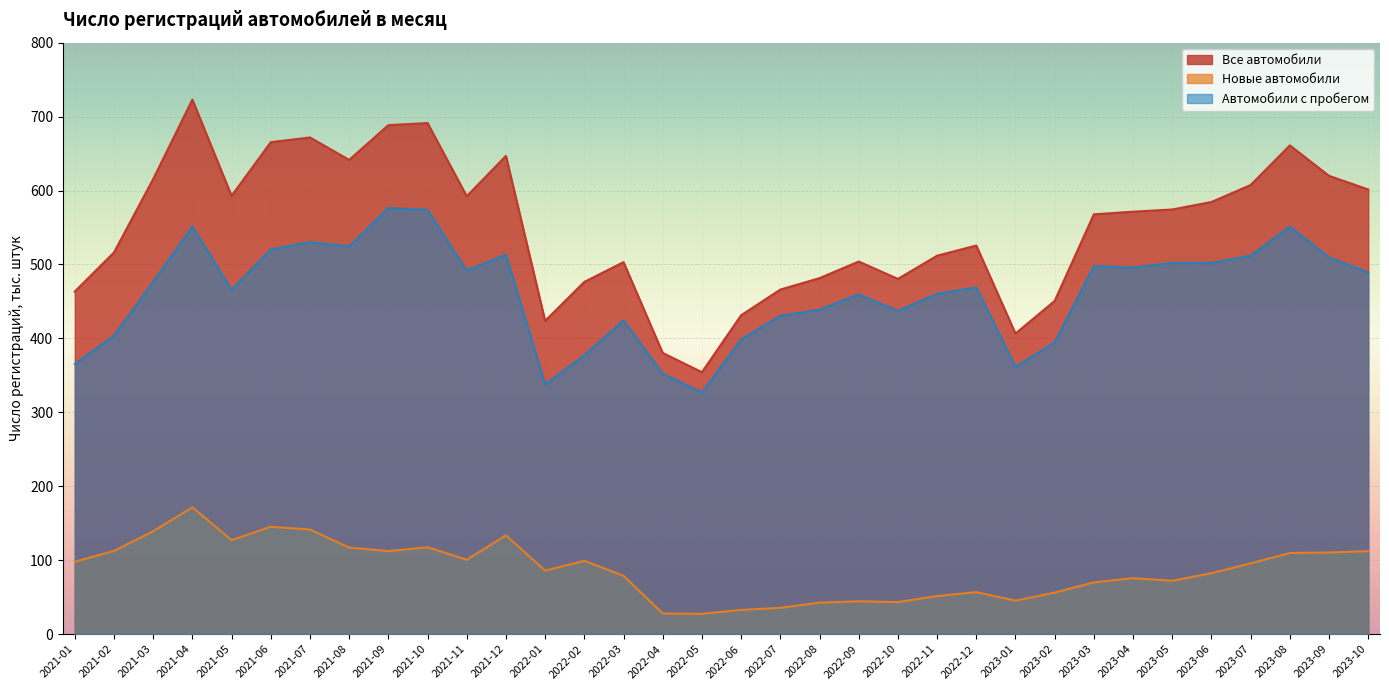

True or false: Автомобили с пробегом has more than 1 points higher than both neighbors.

True